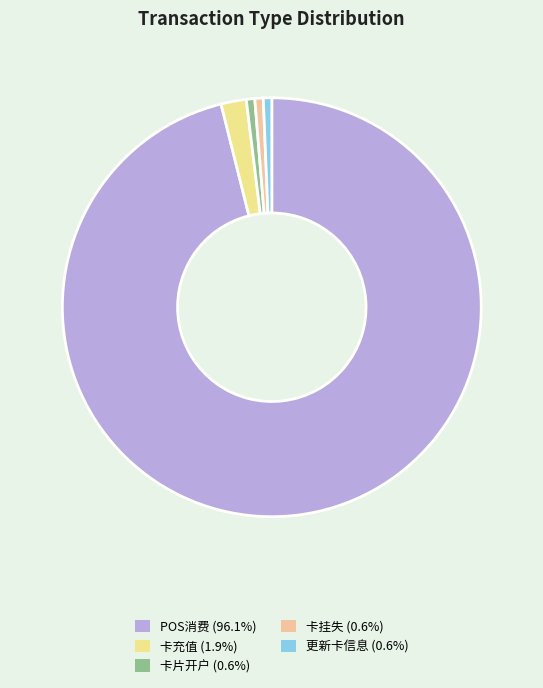

What is the change in value from POS消费 to 卡充值?

-636.5